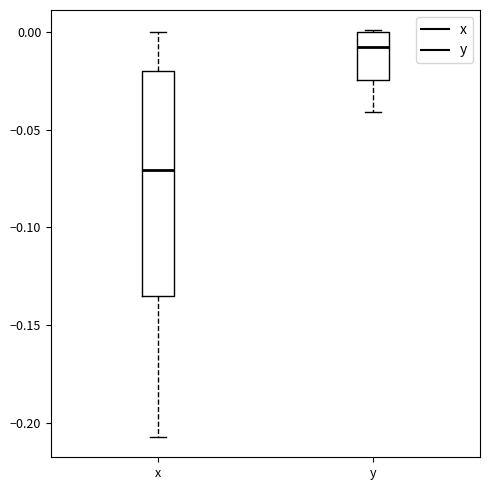

Reading left to right, read every box against the y-axis: the position of its median line, the range the box covers, and the ends of its whiskers. The values are not printed on the chart, so give them approximately, as read against the axis.

x: median -0.070, box -0.135 to -0.020, whiskers -0.205 to 0.000
y: median -0.005, box -0.025 to 0.000, whiskers -0.040 to 0.000